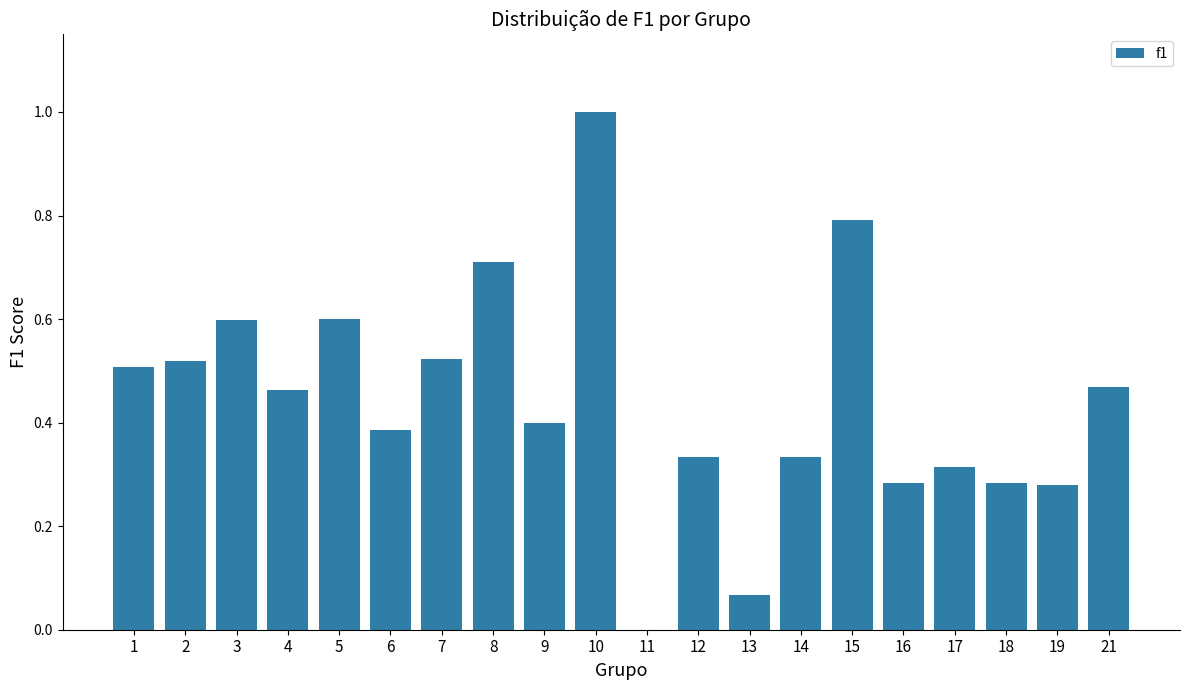

What is the change in value from 2 to 16?

-0.2